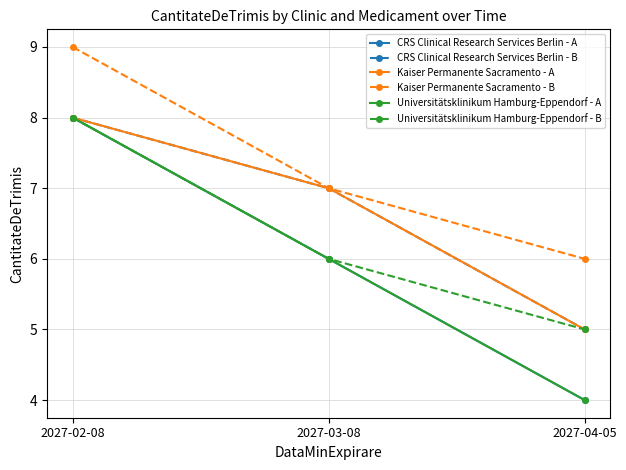

How many lines are shown in the chart?

6